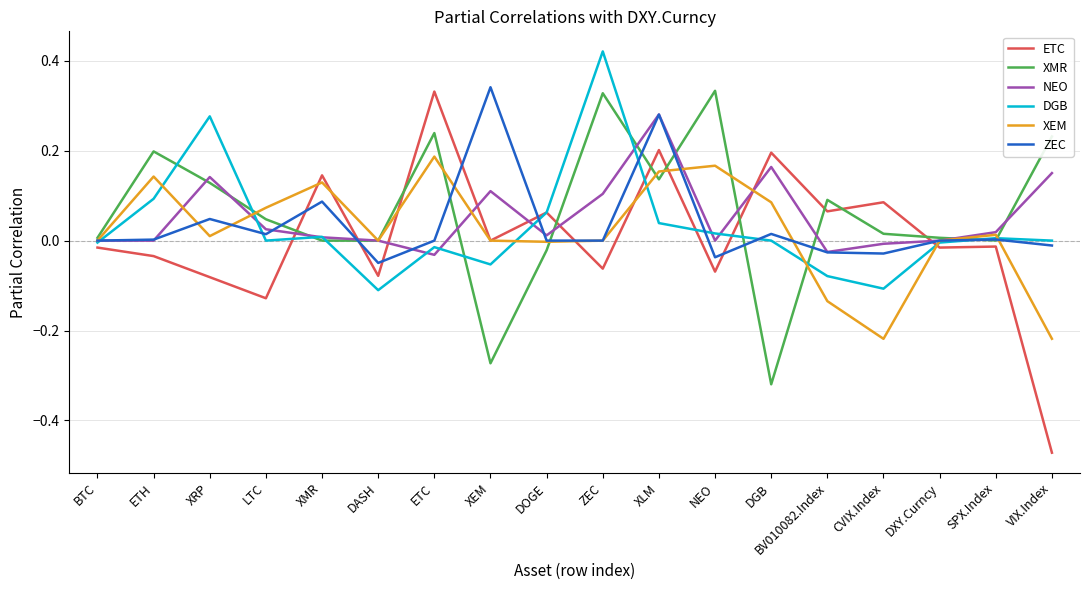

The DGB series shows -0.0 at BV010082.Index. True or false?

False